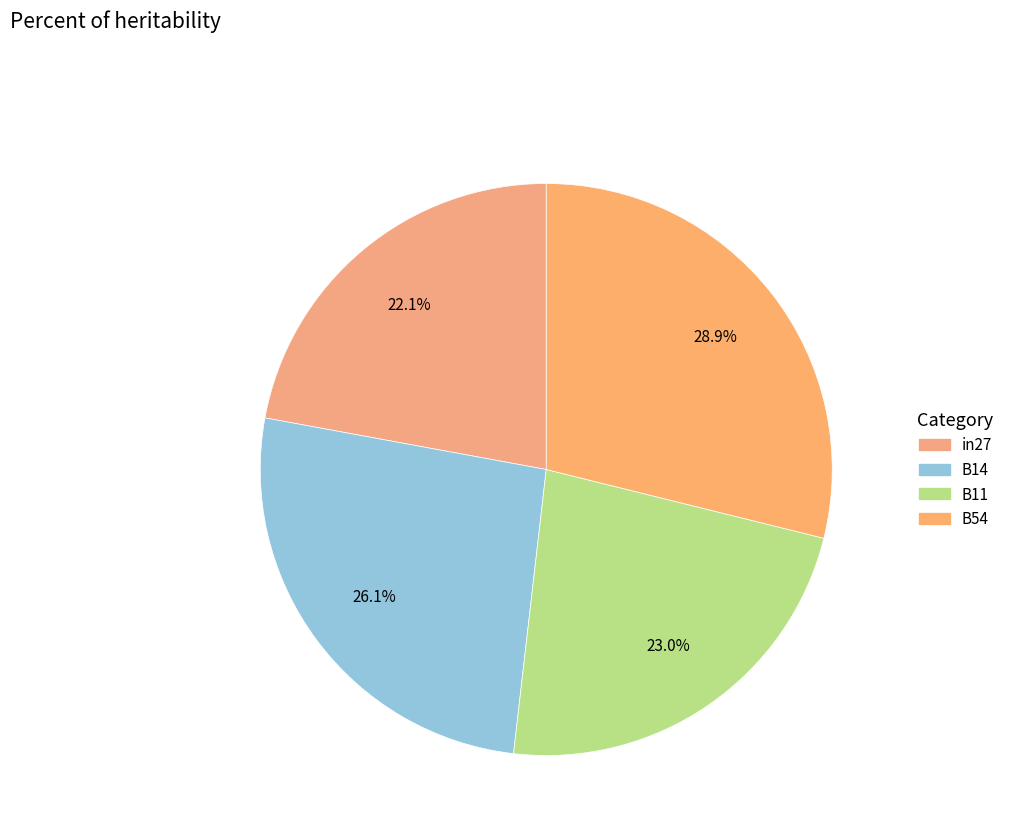

Count the number of slices in the pie.

4